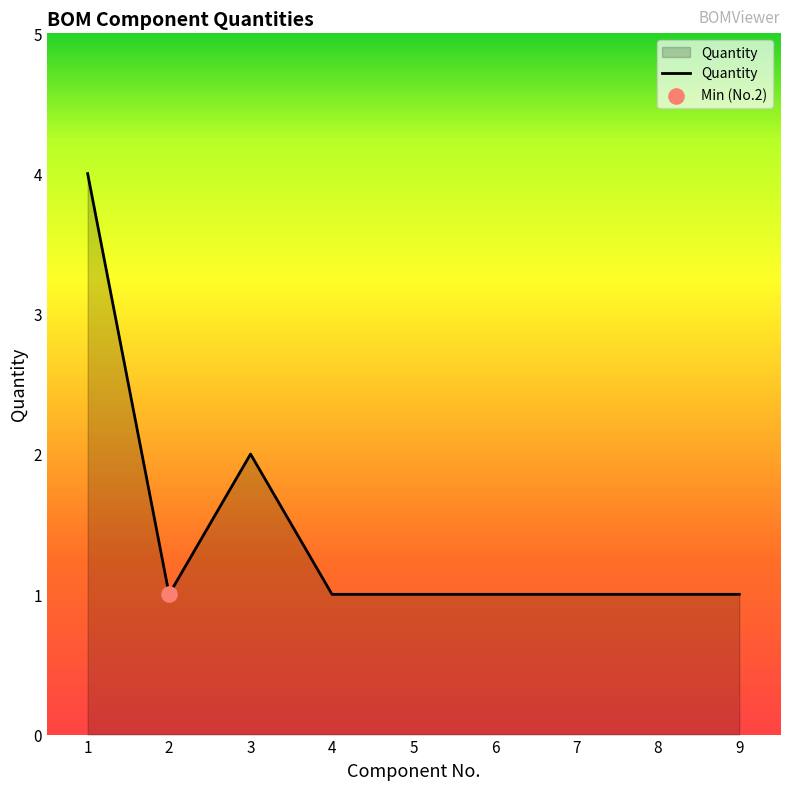

What is the change in value from 1 to 5?

-3